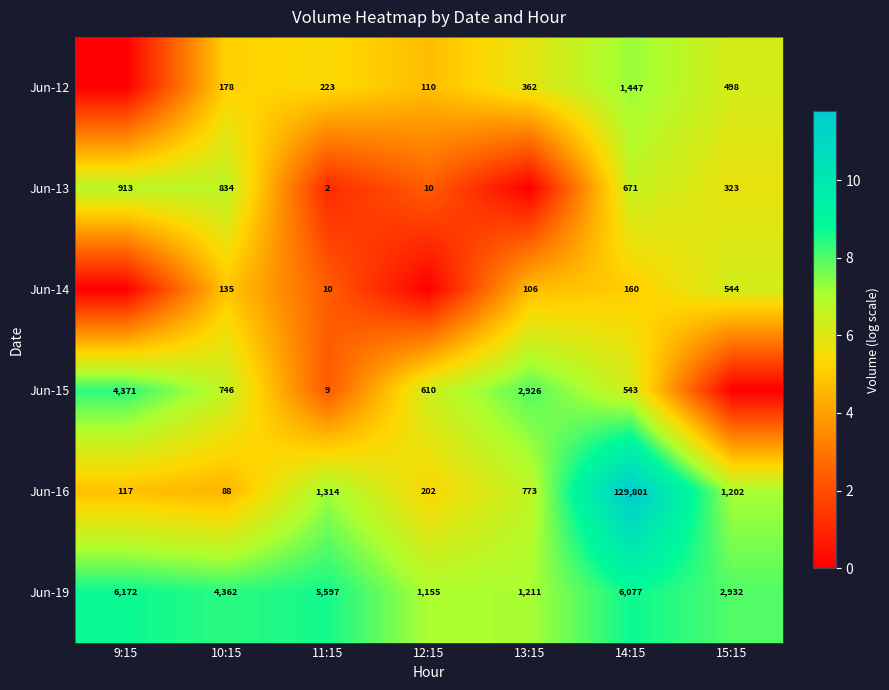

Between 12:15 and 14:15, which is larger?

14:15